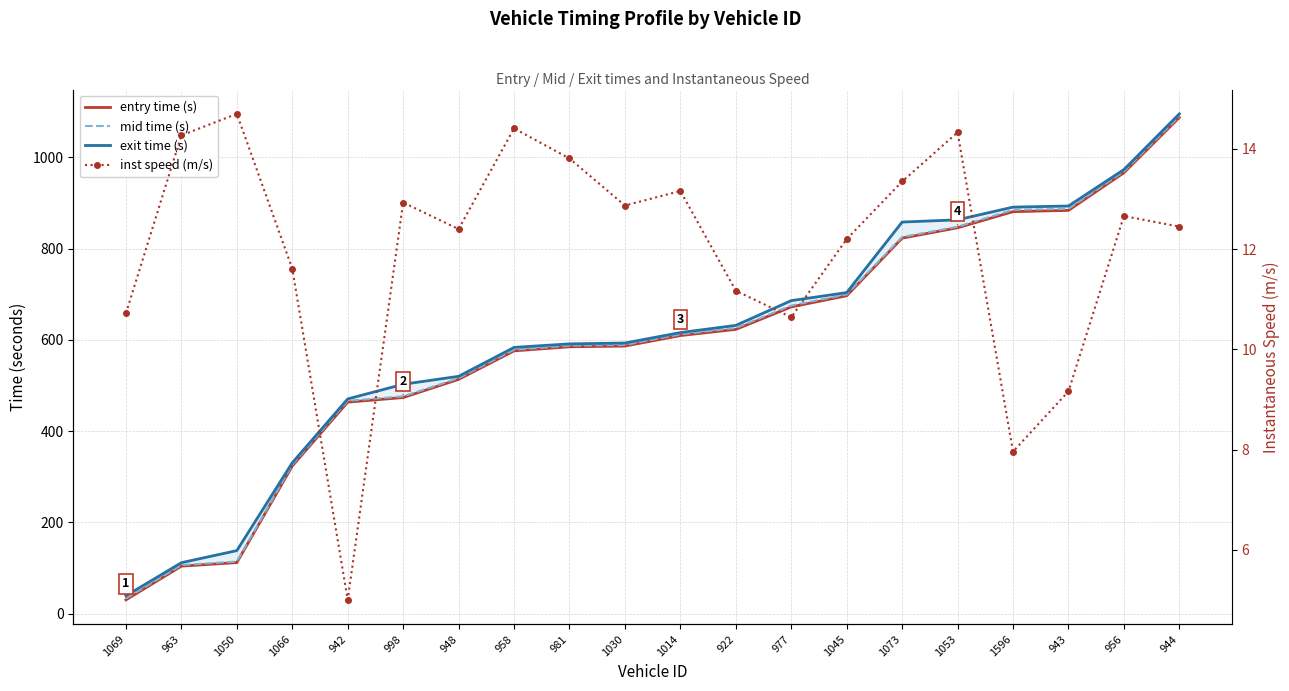

True or false: exit time (s) has a value of 32.9 at 1050.

False